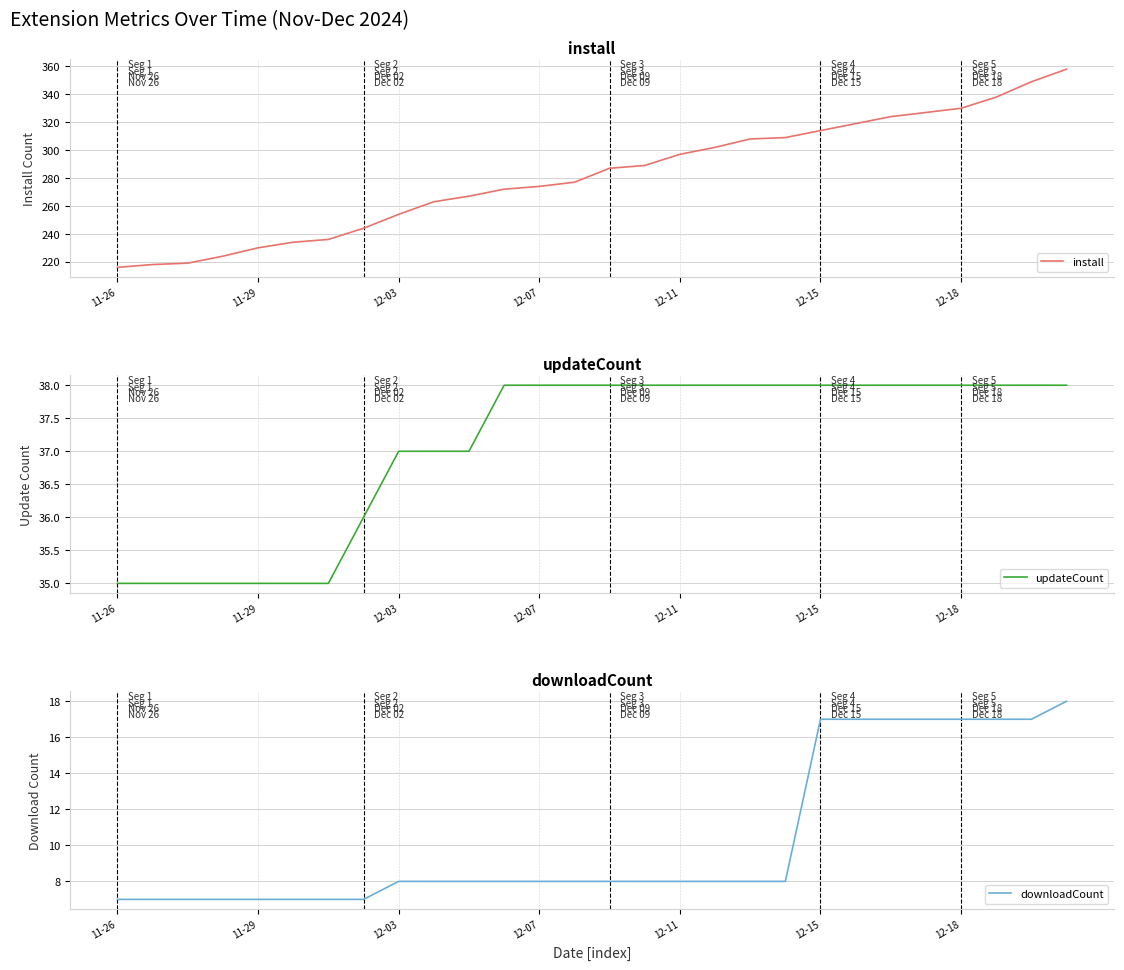

How many categories are shown in the chart?

28